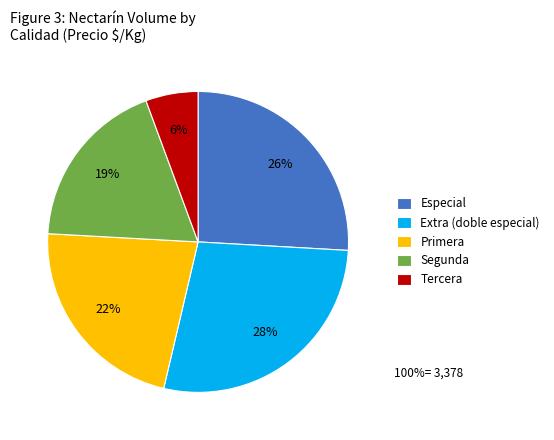

Rank the categories by value from lowest to highest.

Tercera, Segunda, Primera, Especial, Extra (doble especial)